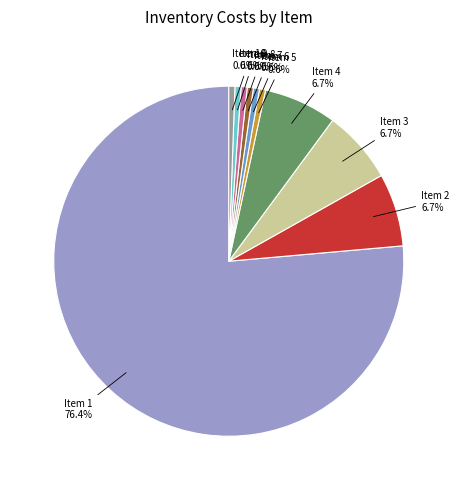

To the nearest percent, what is the average slice percentage?

10%